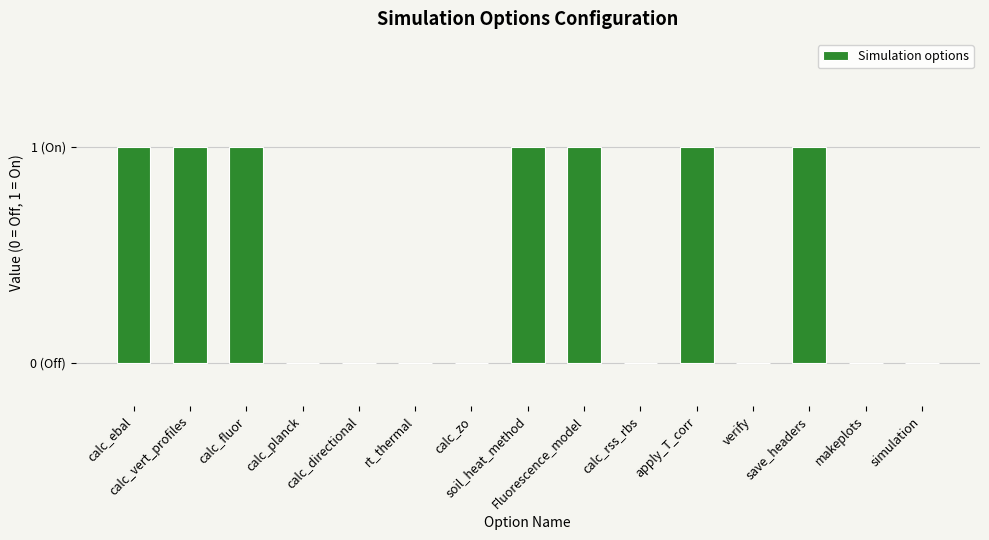

Are the bars horizontal?

No